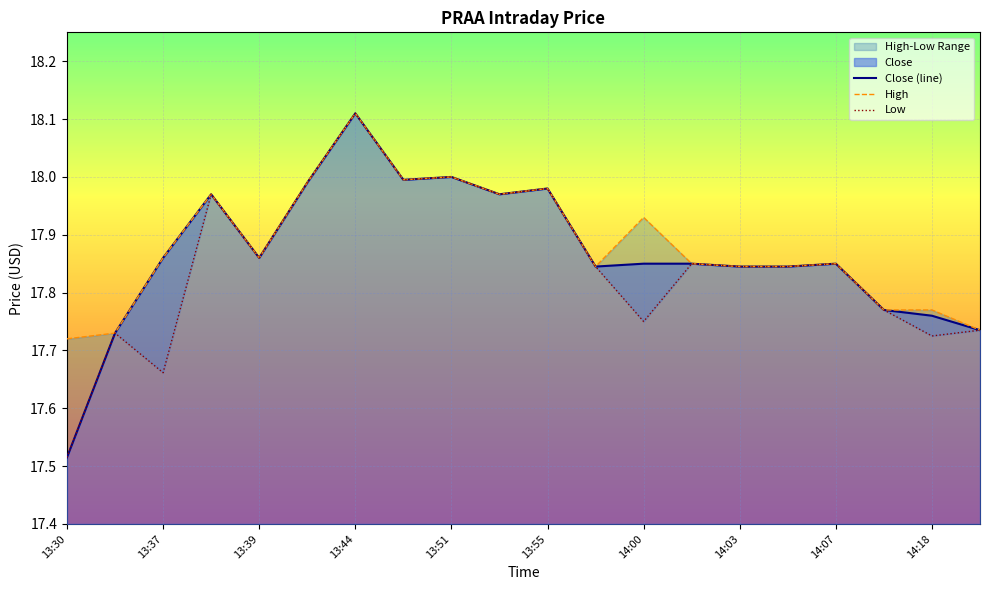

Which category has the lowest value in the Close (line) series?

13:30